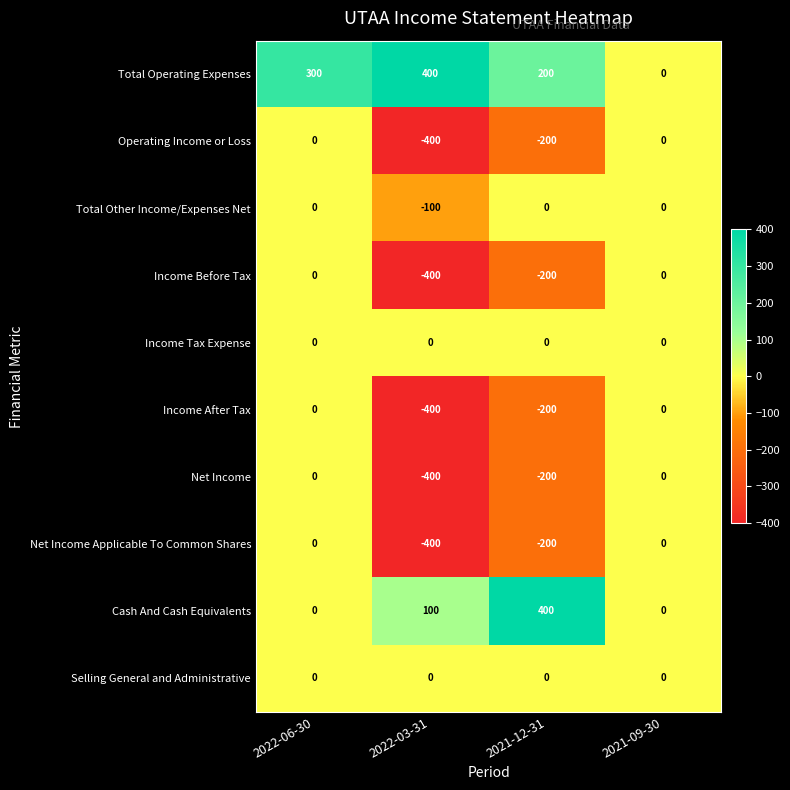

How many positive values does the Cash And Cash Equivalents series have?

2